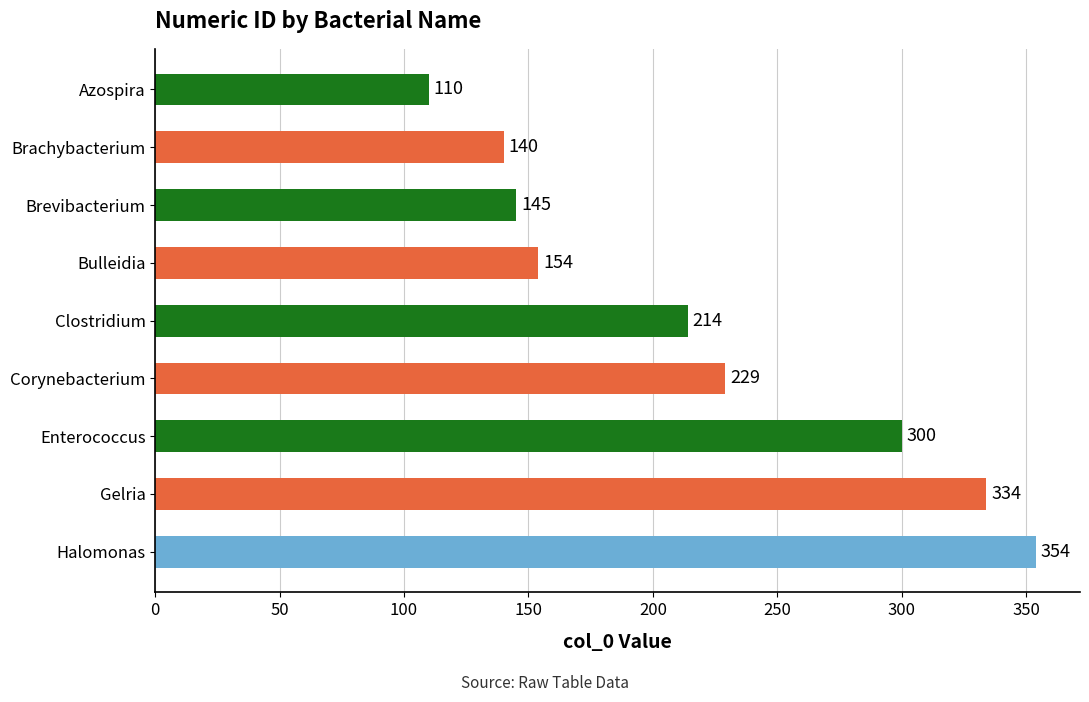

Rank the categories by value from lowest to highest.

Azospira, Brachybacterium, Brevibacterium, Bulleidia, Clostridium, Corynebacterium, Enterococcus, Gelria, Halomonas